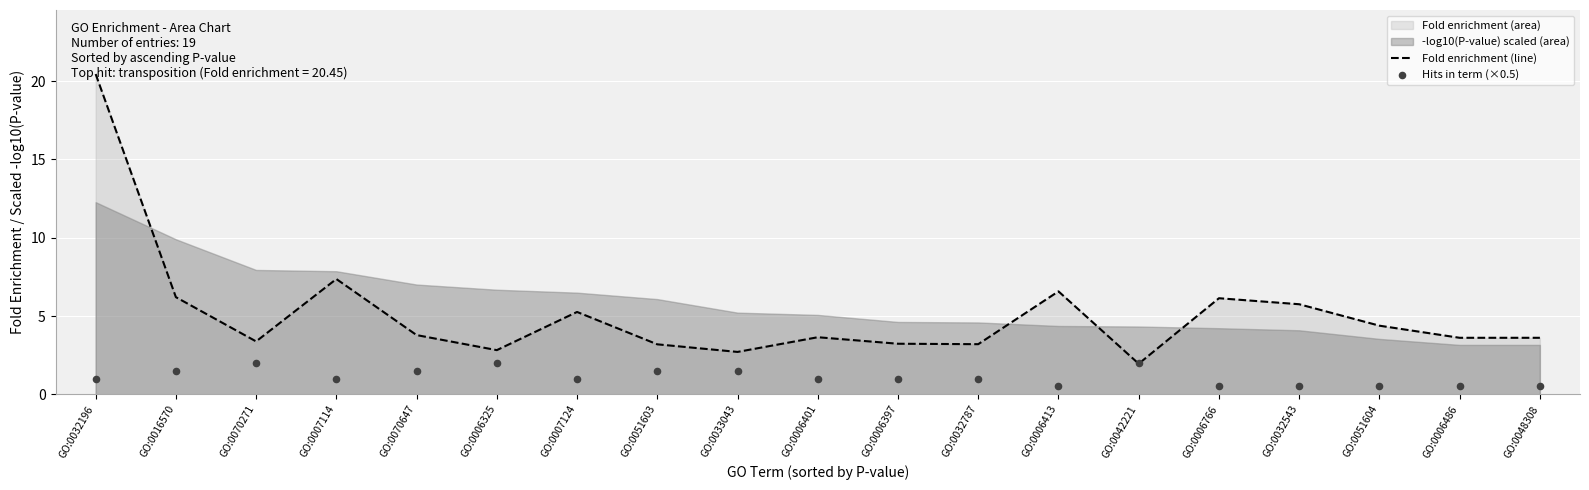

Which series has the largest Y range (max minus min)?

Fold enrichment (line)